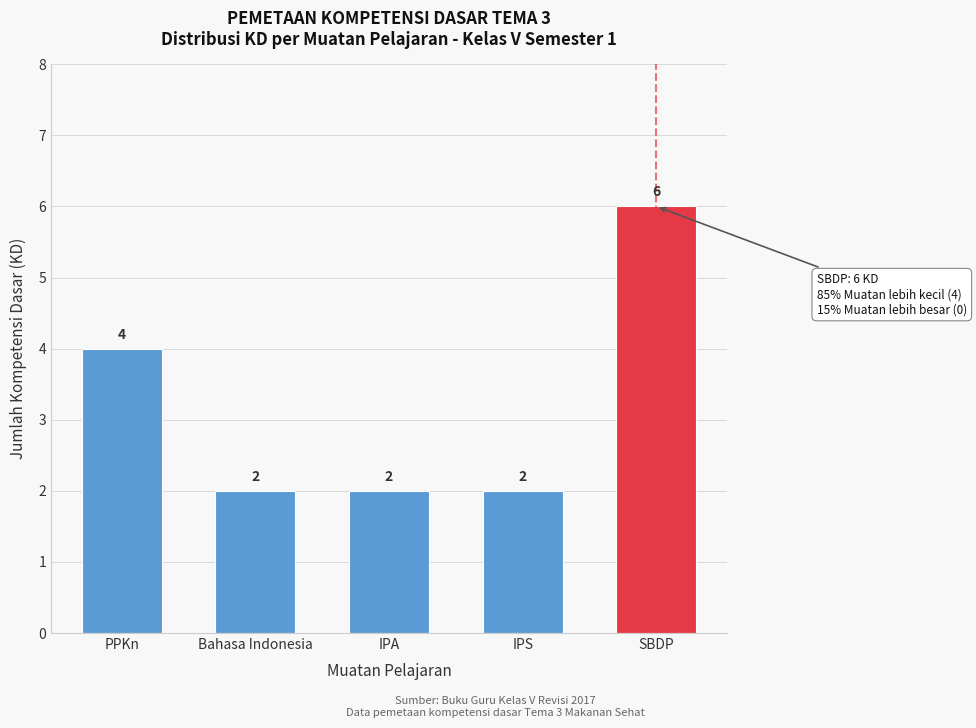

Reading left to right, list all the values displayed in this chart.

4	2	2	2	6